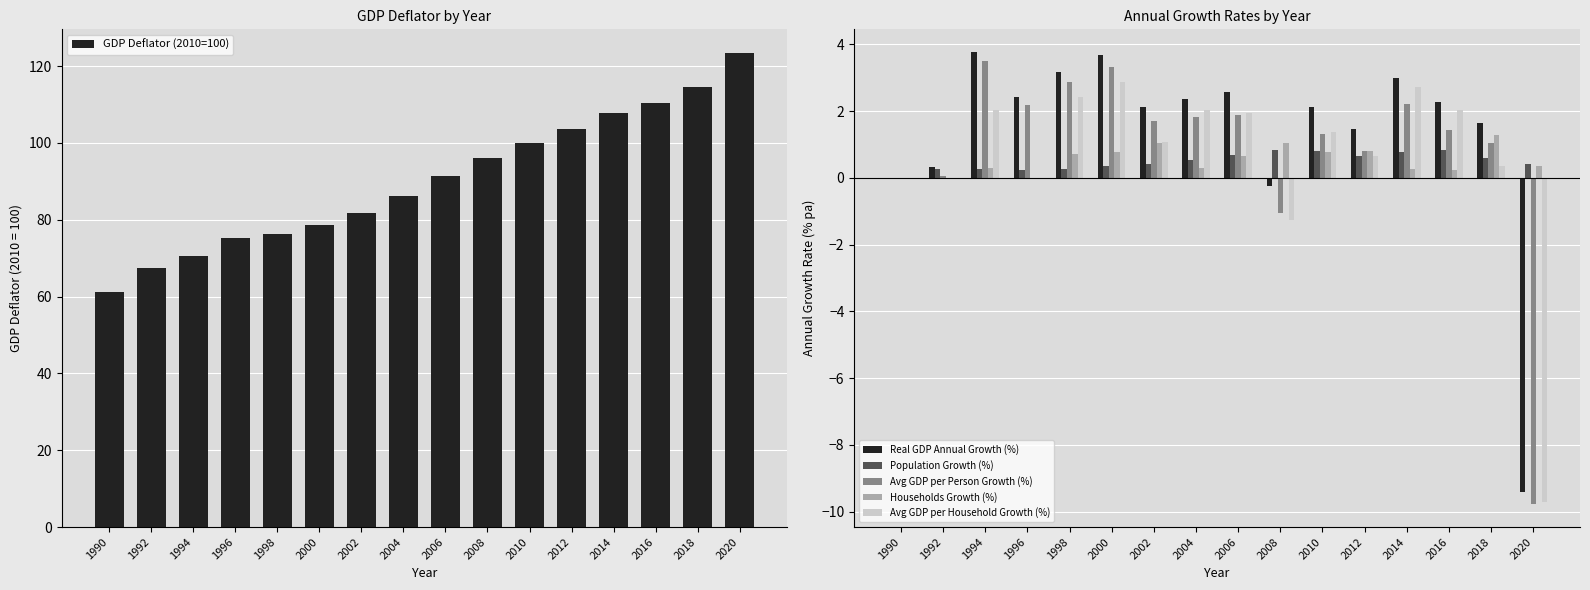

Count the number of data series in this chart.

6